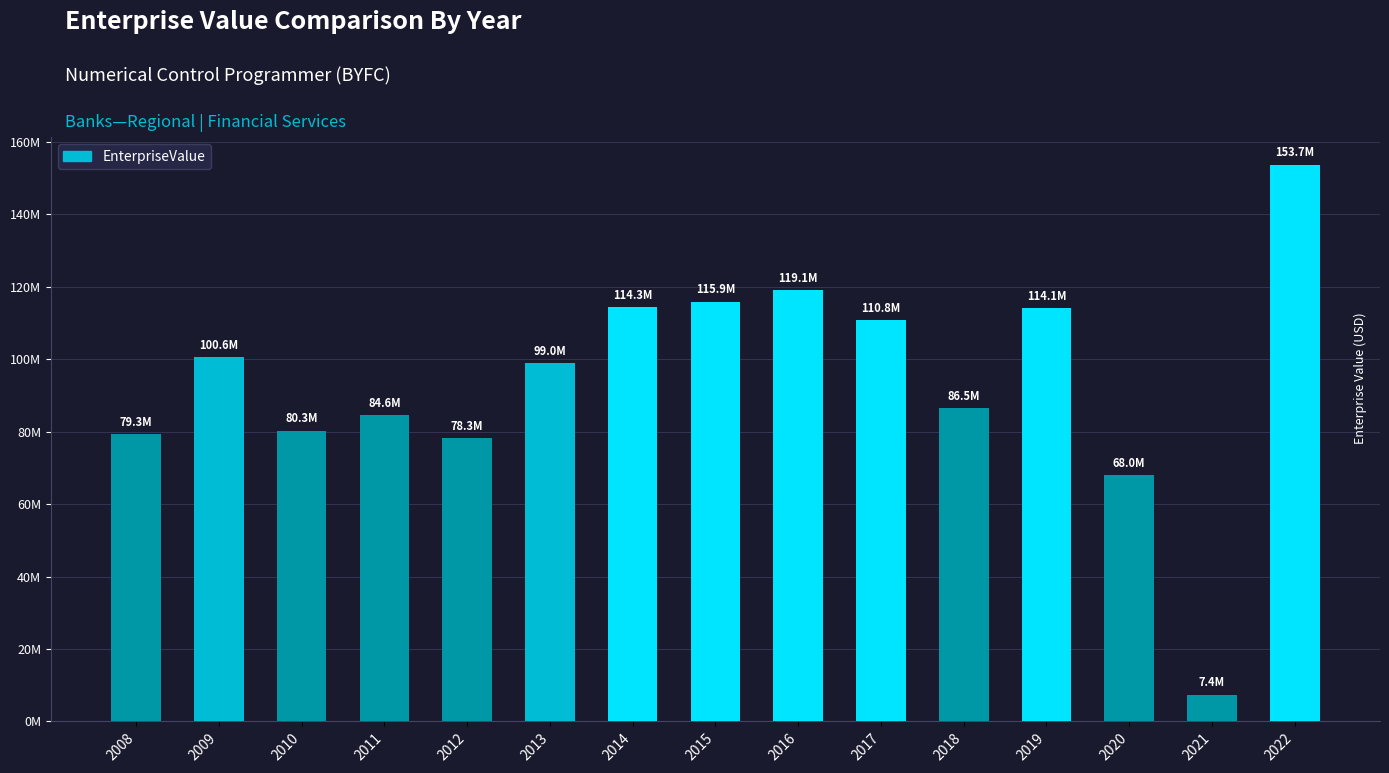

What is the average value?

94116871.4